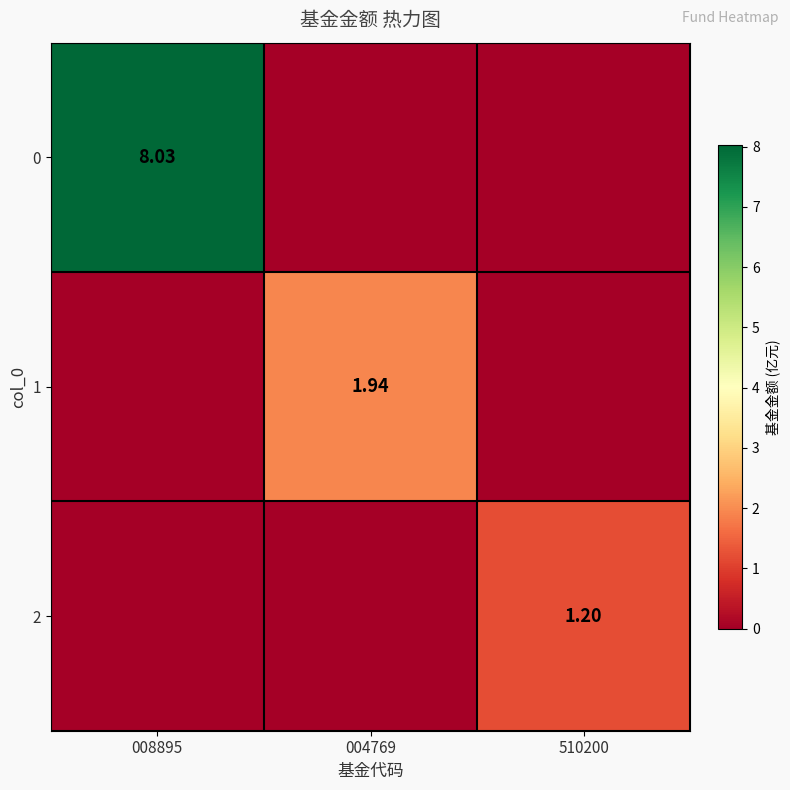

Is the value of 0 at 510200 greater than the value of 2 at 008895?

No